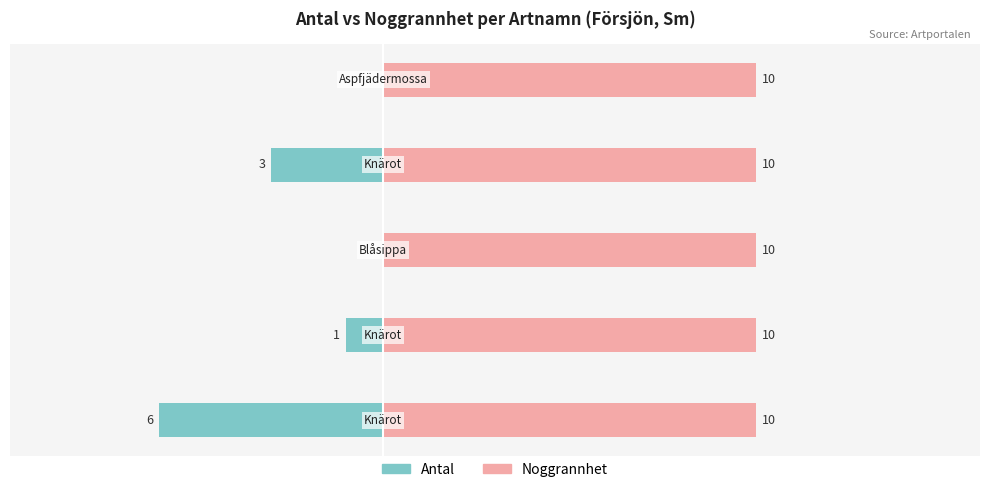

True or false: Antal has a value of 0.0 at 2.

True